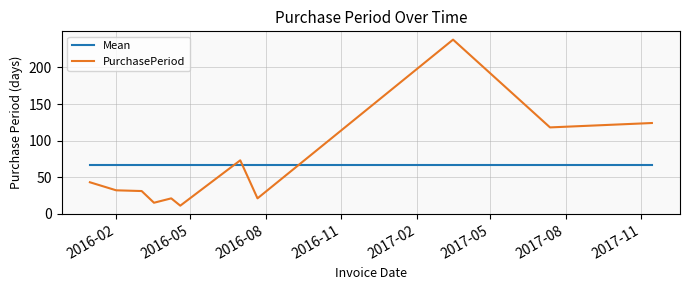

Which series ends up on top after the final intersection of Mean and PurchasePeriod?

PurchasePeriod